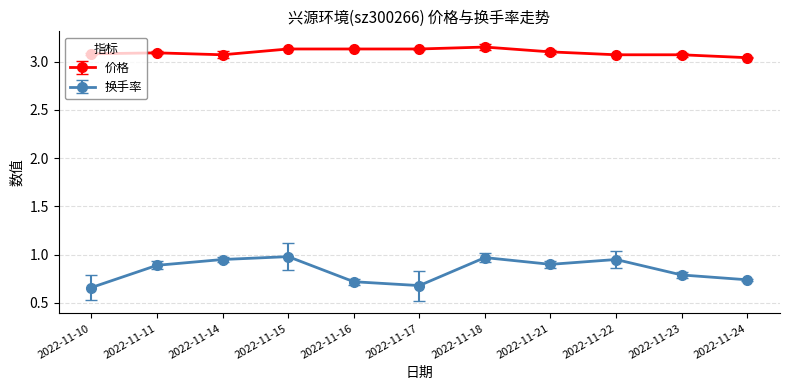

The value of 价格 at 2022-11-14 is 1.8. True or false?

False